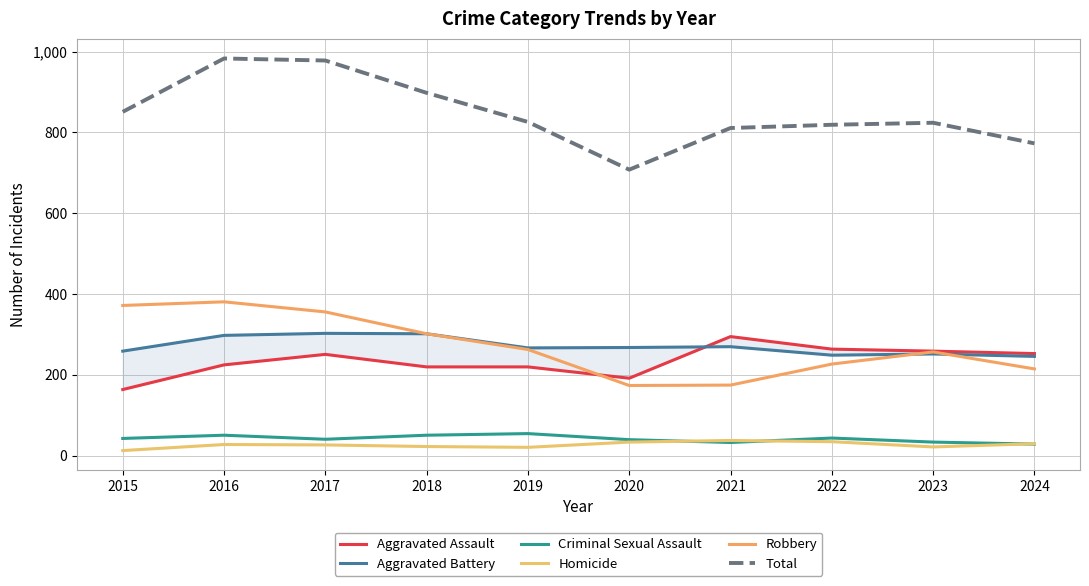

Where is Robbery nearest to the value 277?

2019